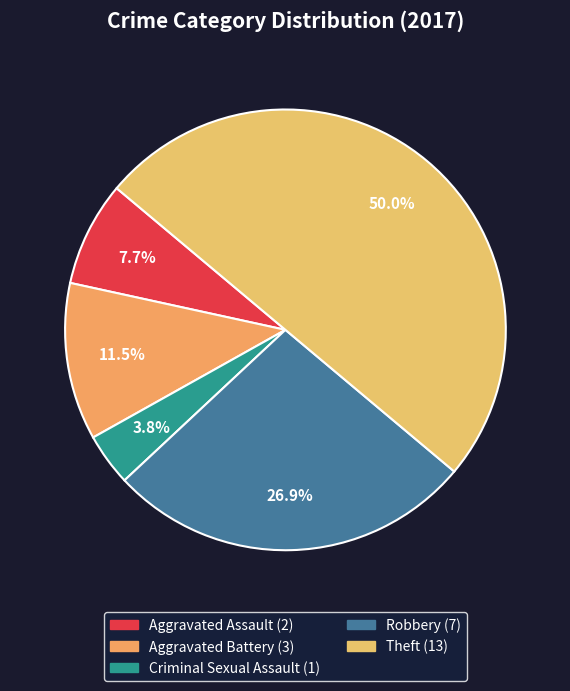

Which category has the biggest portion of the pie?

Theft